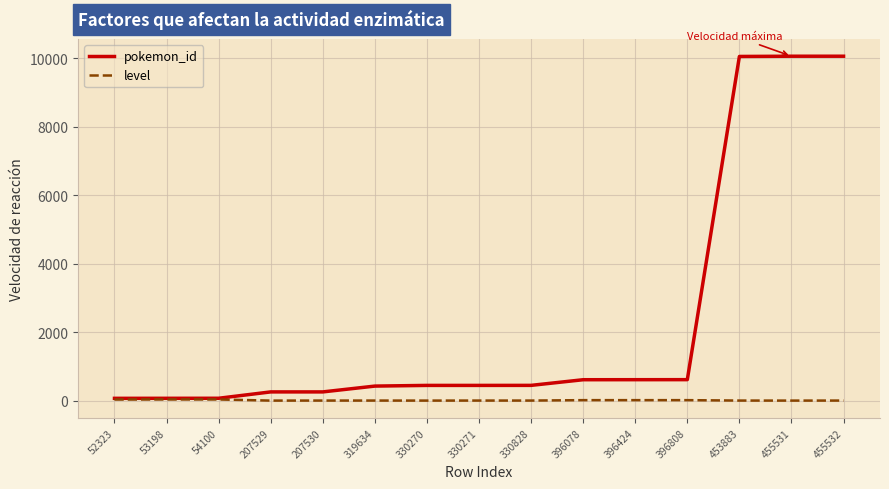

True or false: level has a value of 33 at 54100.

True